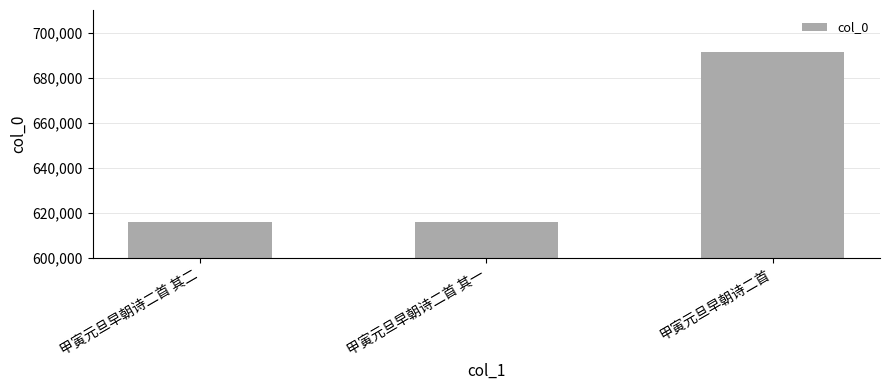

Between 甲寅元旦早朝诗二首 and 甲寅元旦早朝诗二首 其二, which is larger?

甲寅元旦早朝诗二首